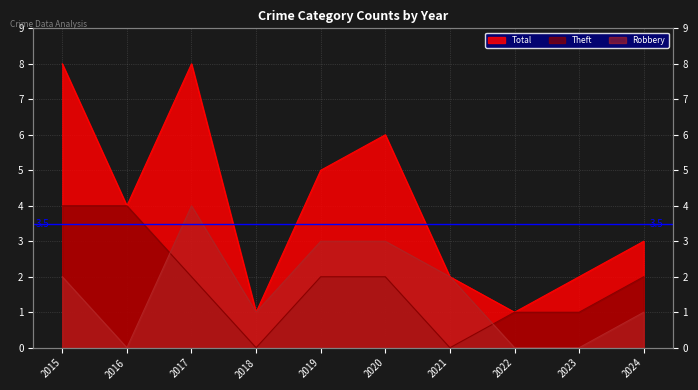

At which category does the chart reach its peak across all series?

2015